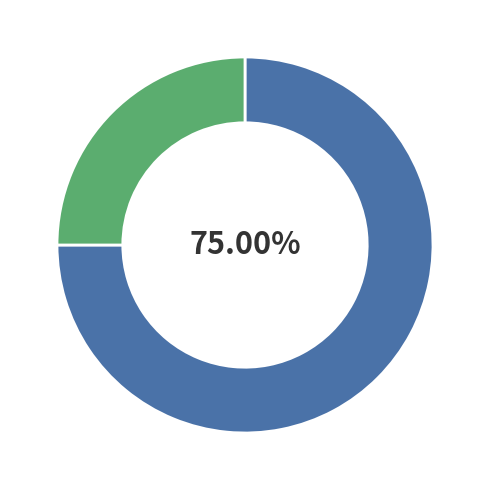

To the nearest percent, what is the difference between the largest and smallest slice percentages?

50%